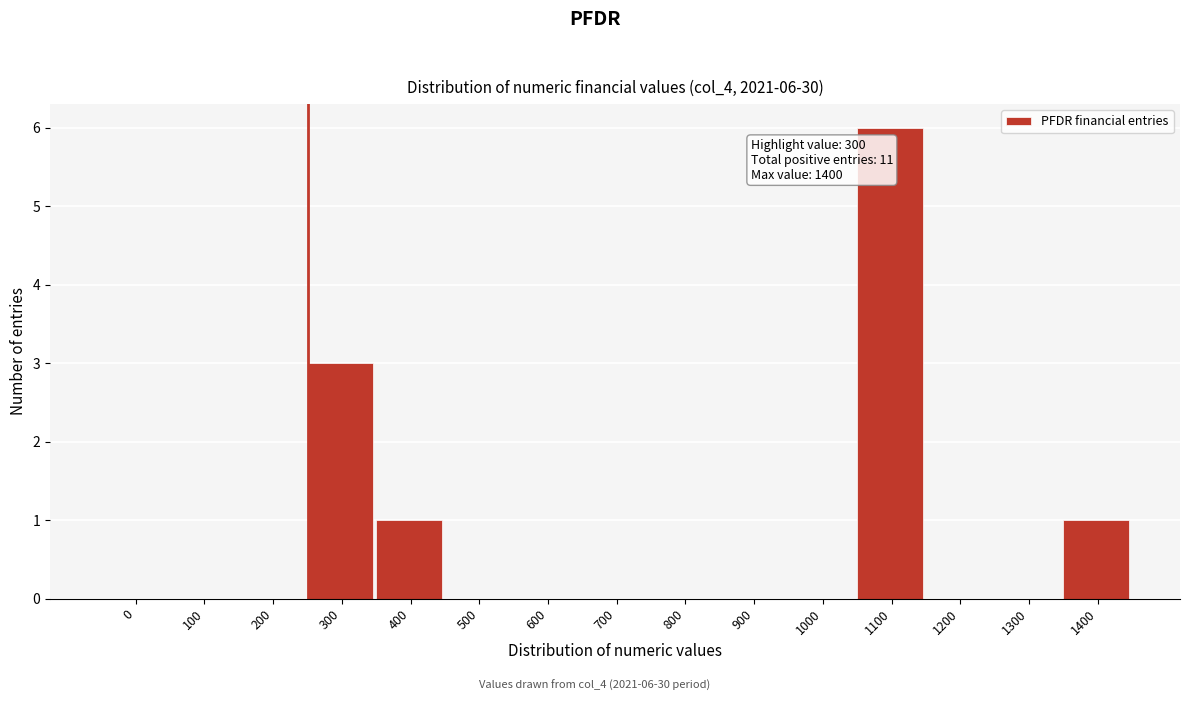

Reading right to left, list all the values displayed in this chart.

1400=1	1300=0	1200=0	1100=6	1000=0	900=0	800=0	700=0	600=0	500=0	400=1	300=3	200=0	100=0	0=0